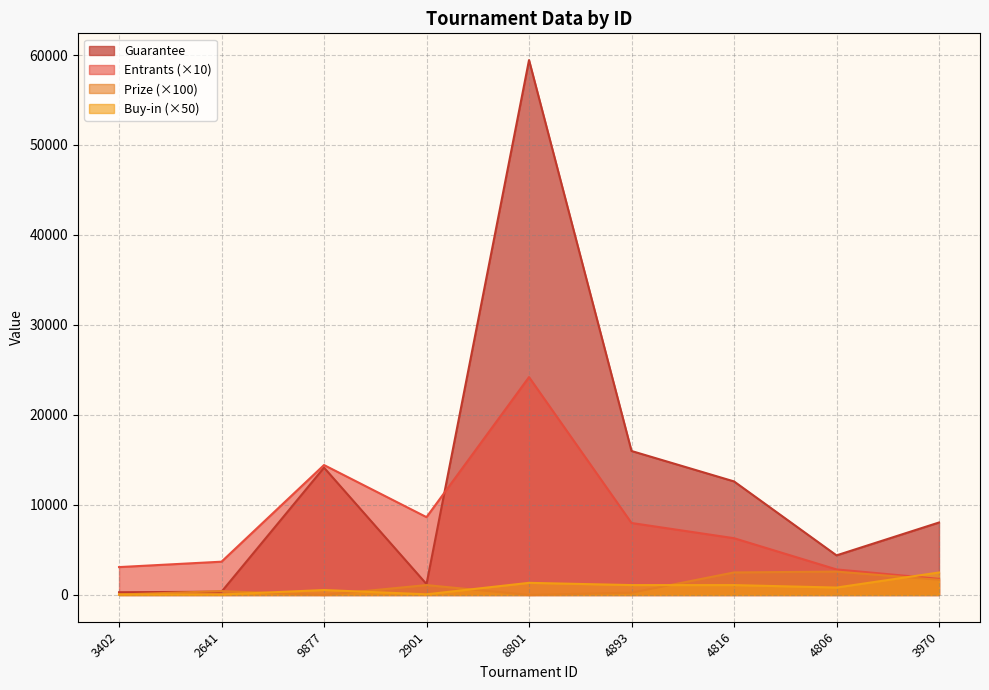

True or false: Entrants and Guarantee cross at least once.

True